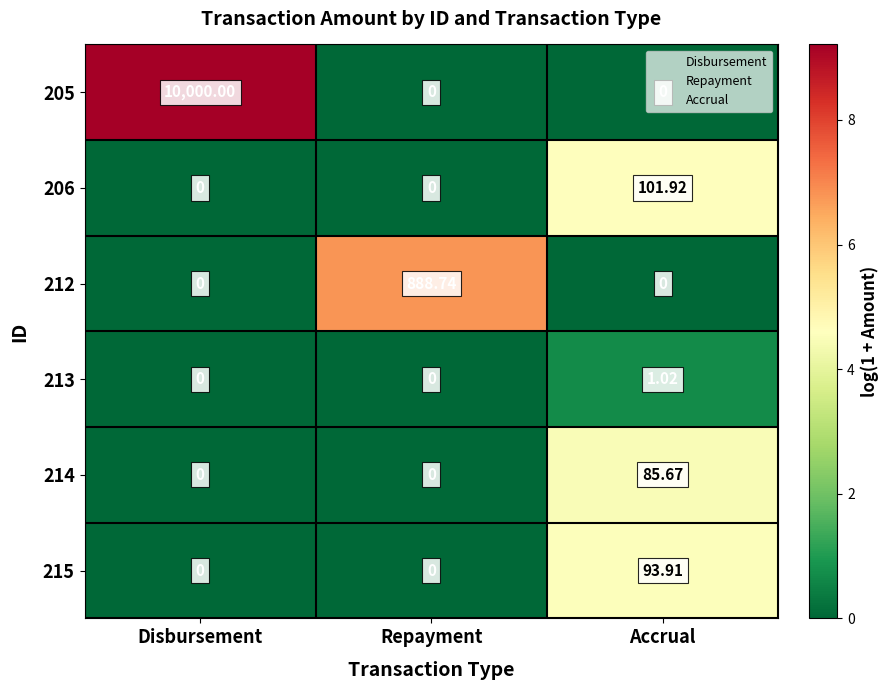

How many positive values does the 215 series have?

1